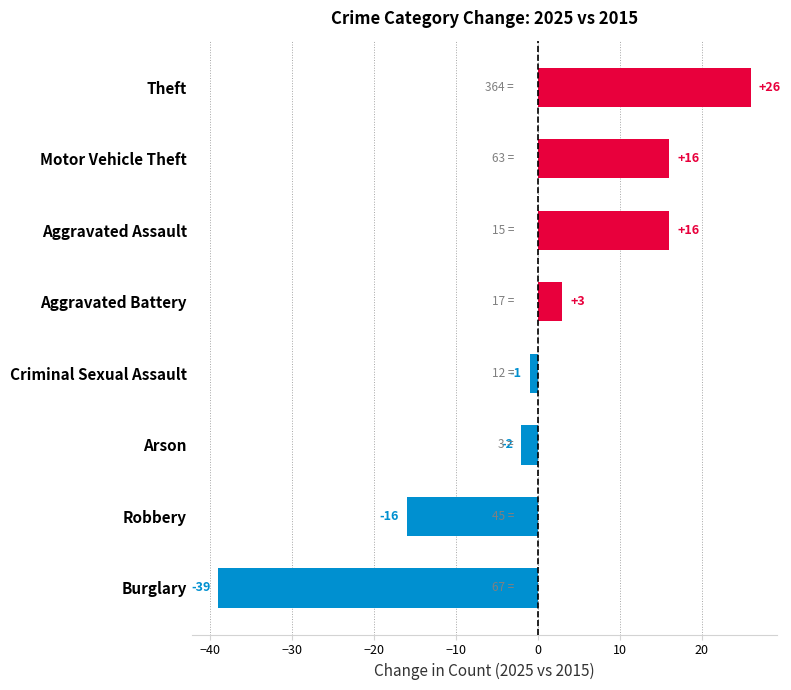

The value at Aggravated Assault is 7. True or false?

False